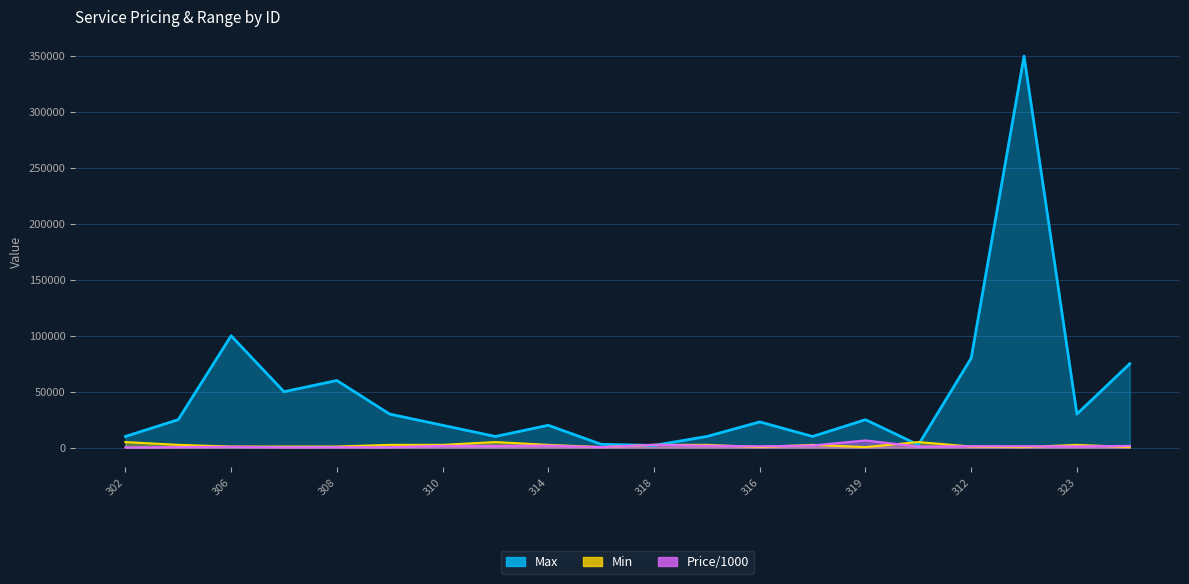

What is the minimum value shown in the chart?

195